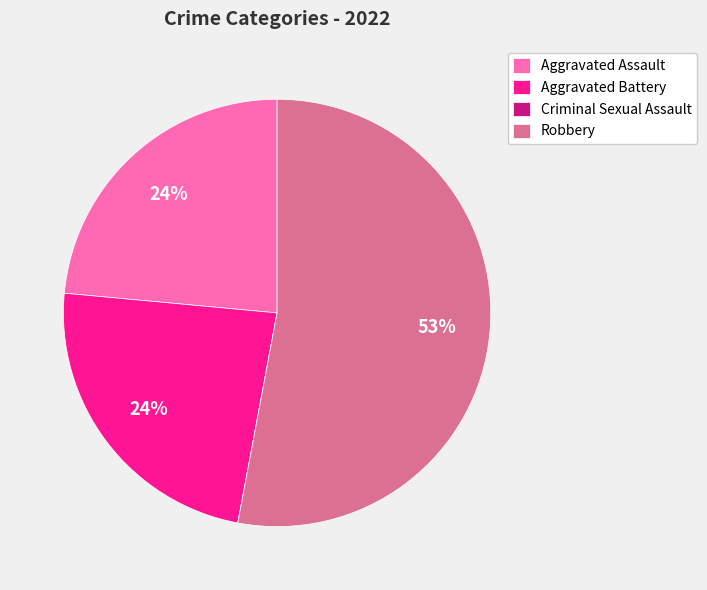

Between Robbery and Aggravated Assault, which is larger?

Robbery